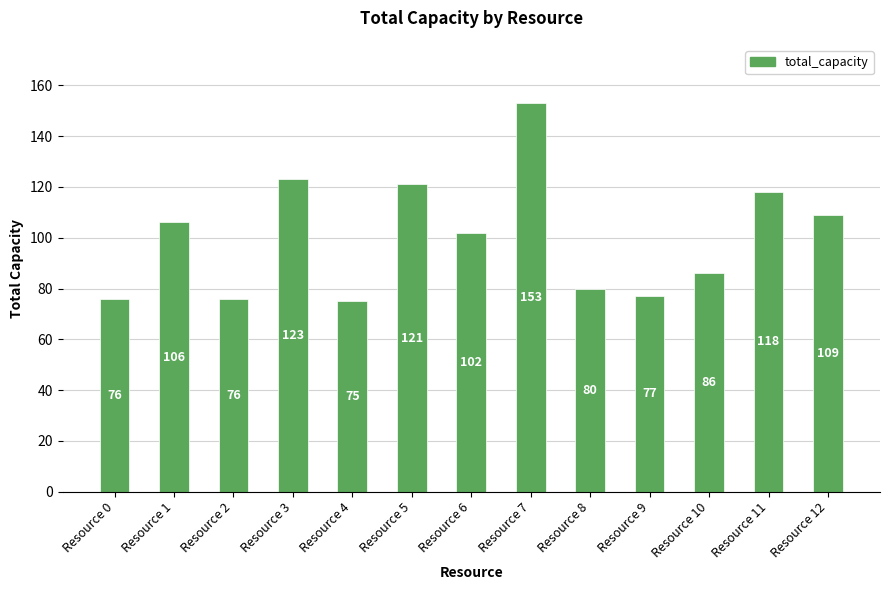

Reading right to left, what are all the values shown in this chart?

Resource 12=109	Resource 11=118	Resource 10=86	Resource 9=77	Resource 8=80	Resource 7=153	Resource 6=102	Resource 5=121	Resource 4=75	Resource 3=123	Resource 2=76	Resource 1=106	Resource 0=76